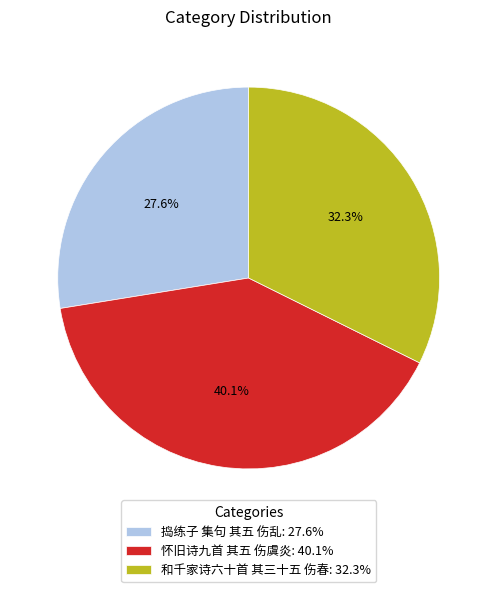

How many segments does this pie chart have?

3